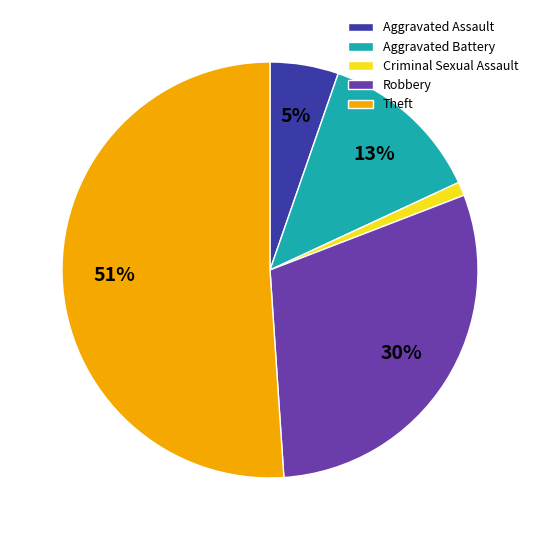

Do Criminal Sexual Assault and Theft together represent more than half of the pie?

Yes